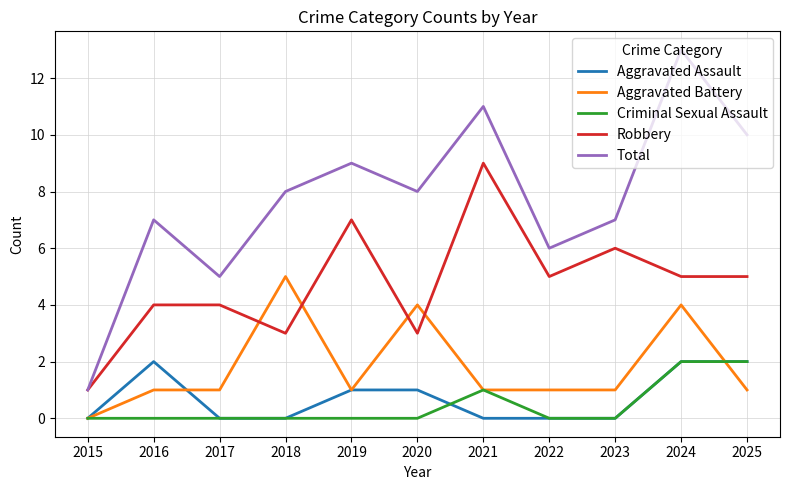

Is it true that Robbery equals 4 at 2021?

False